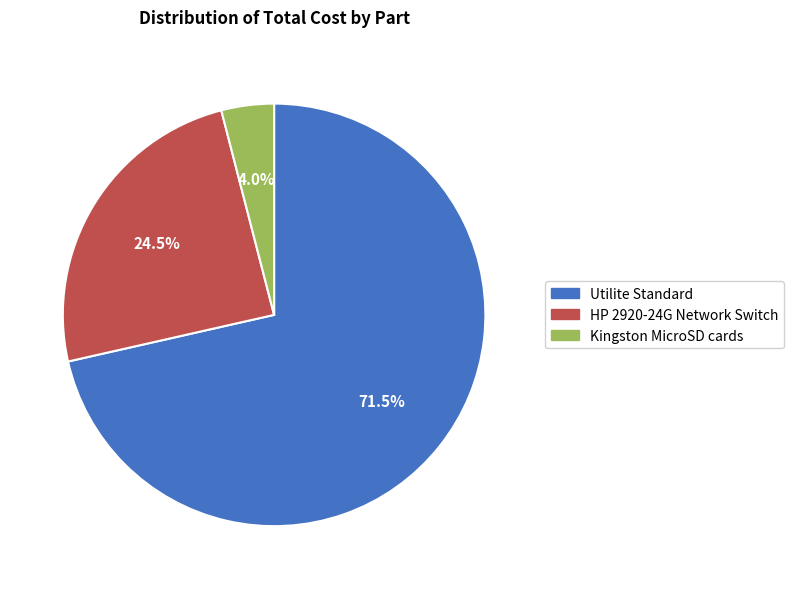

The Kingston MicroSD cards slice represents 18% of the pie. True or false?

False